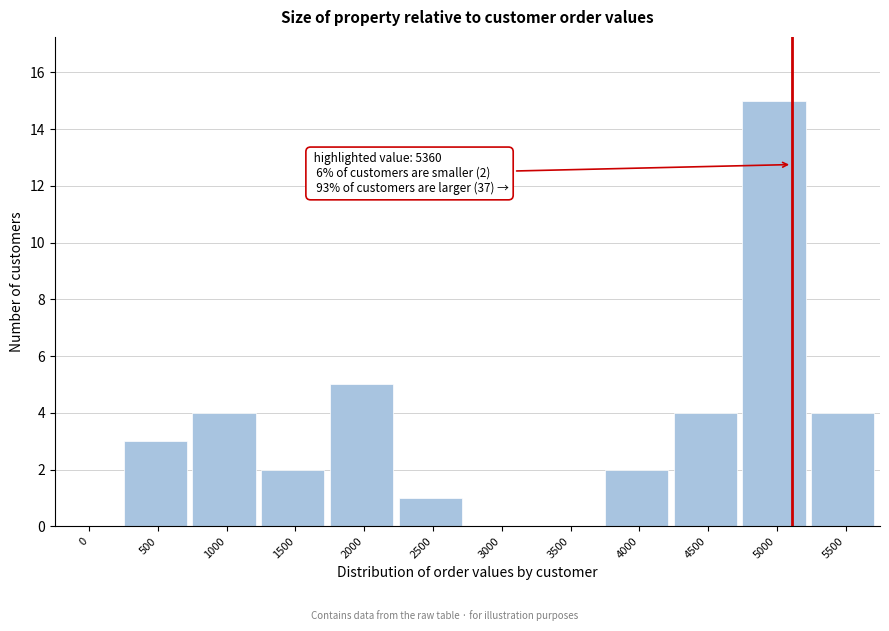

Reading right to left, list all the values displayed in this chart.

5500=4	5000=15	4500=4	4000=2	3500=0	3000=0	2500=1	2000=5	1500=2	1000=4	500=3	0=0